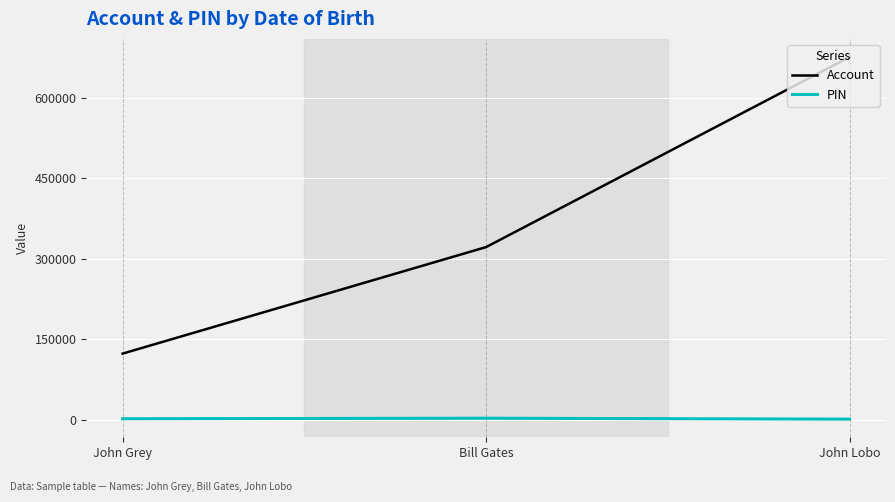

True or false: PIN has a value of 3215 at Bill Gates.

True